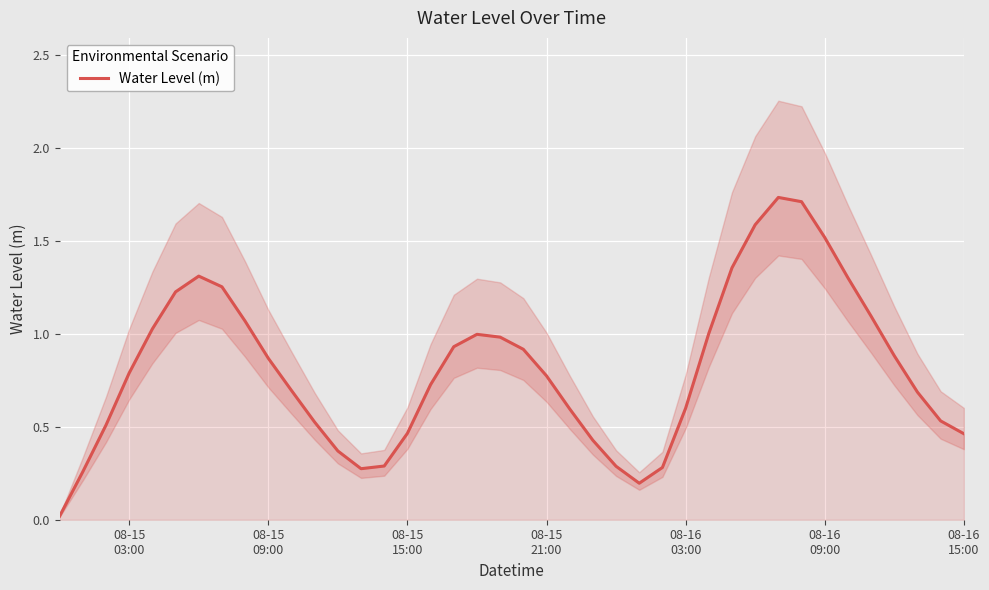

How many points are lower than both their immediate neighbors (excluding endpoints)?

2